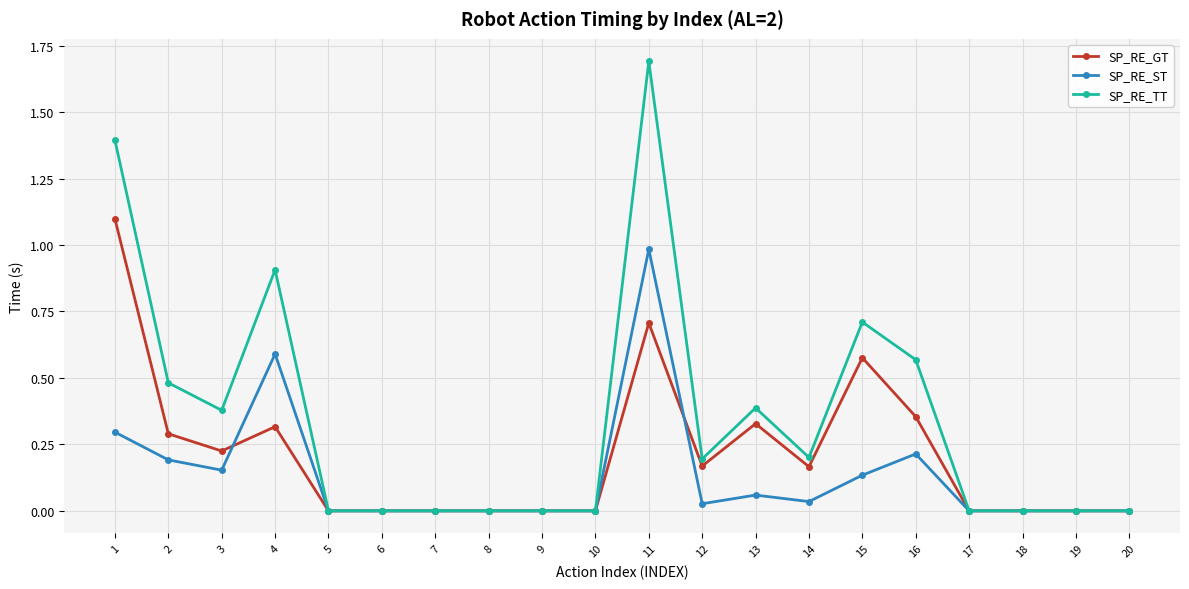

Which series has the widest spread of values?

SP_RE_TT